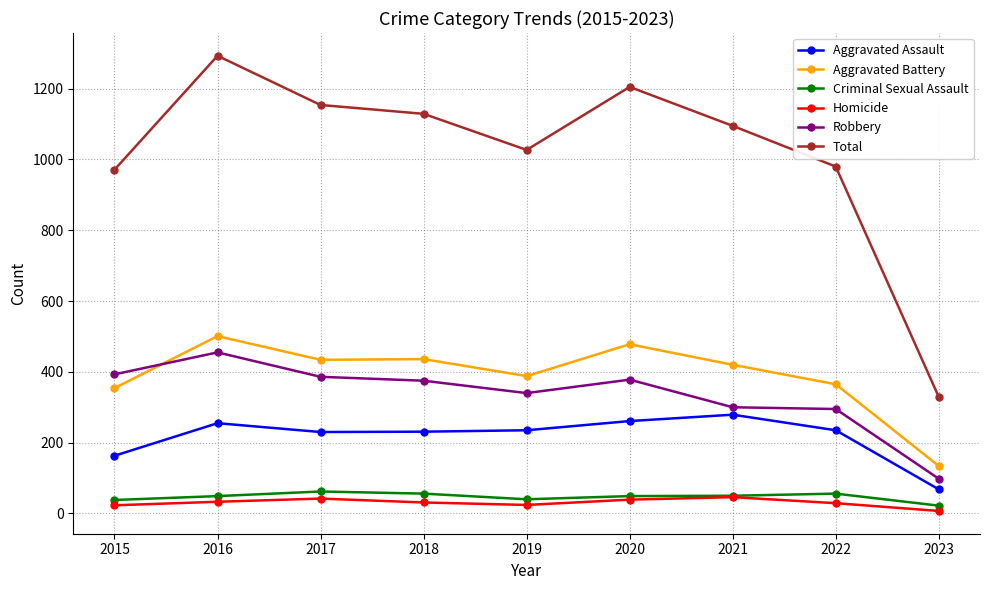

Is the value of Aggravated Assault at 2023 greater than the value of Homicide at 2015?

Yes